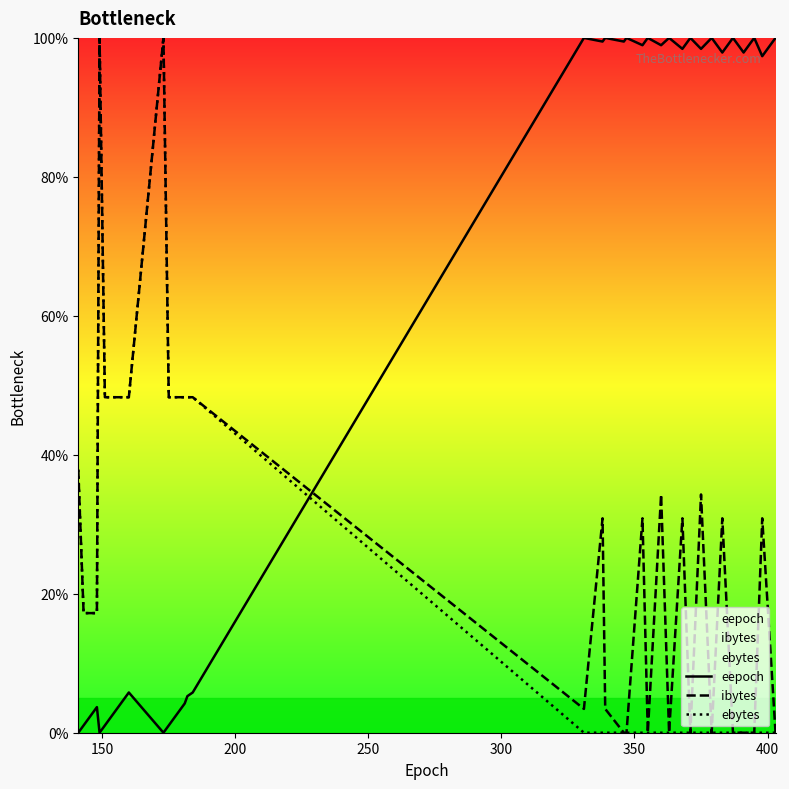

Which series has the largest total across all categories?

eepoch